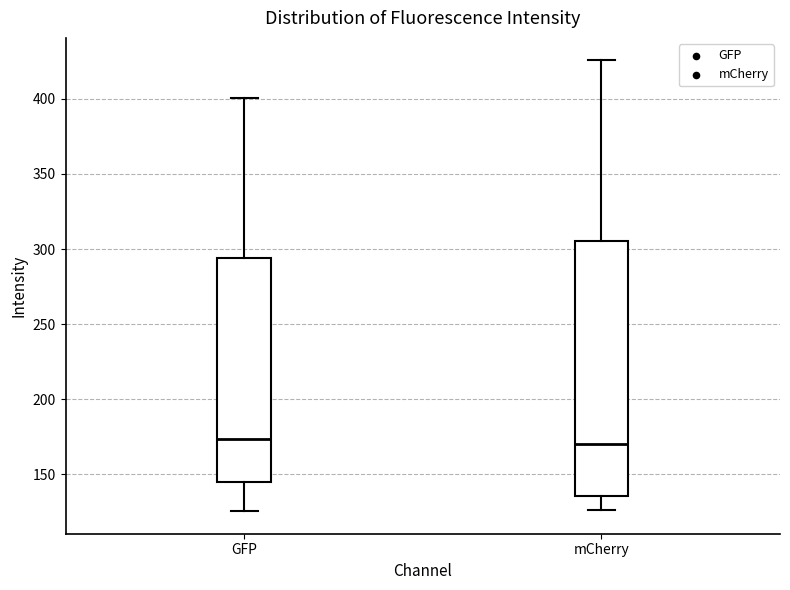

Which box is the tallest, from its lower edge to its upper edge?

mCherry